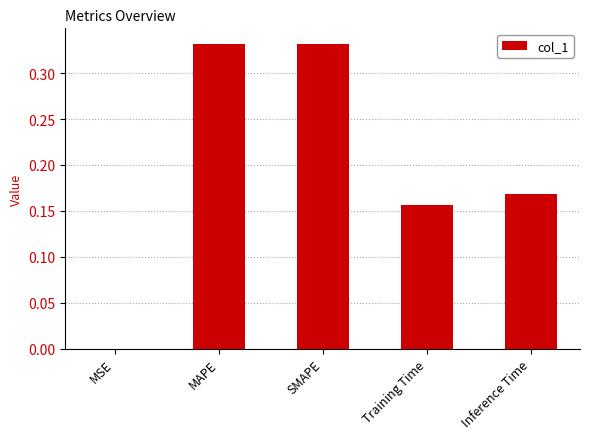

The chart shows a value of 0.5 at SMAPE. True or false?

False